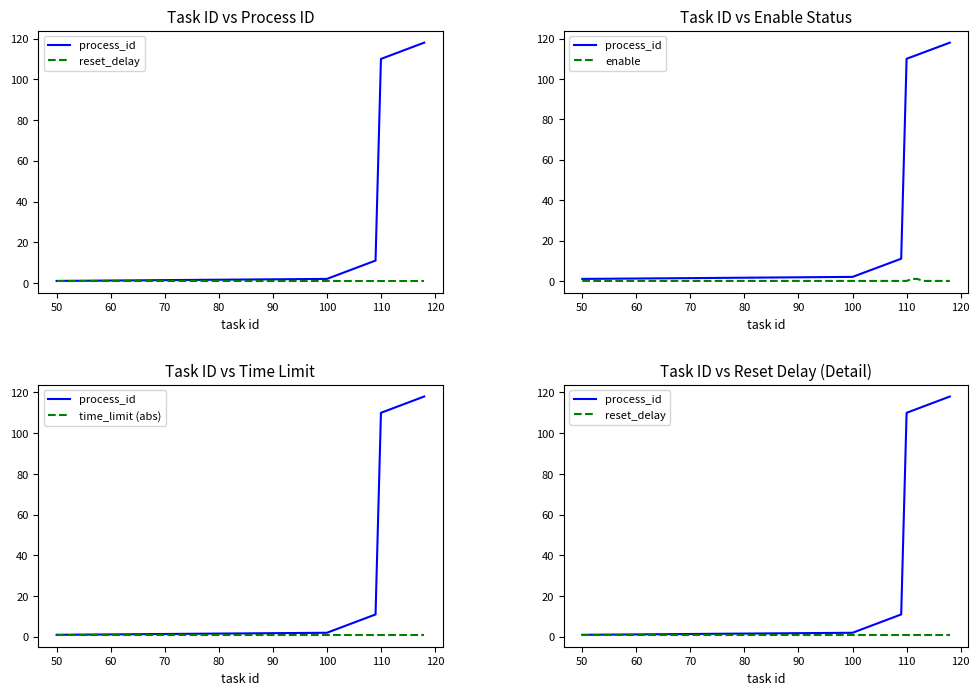

Which series has the widest spread of values?

process_id